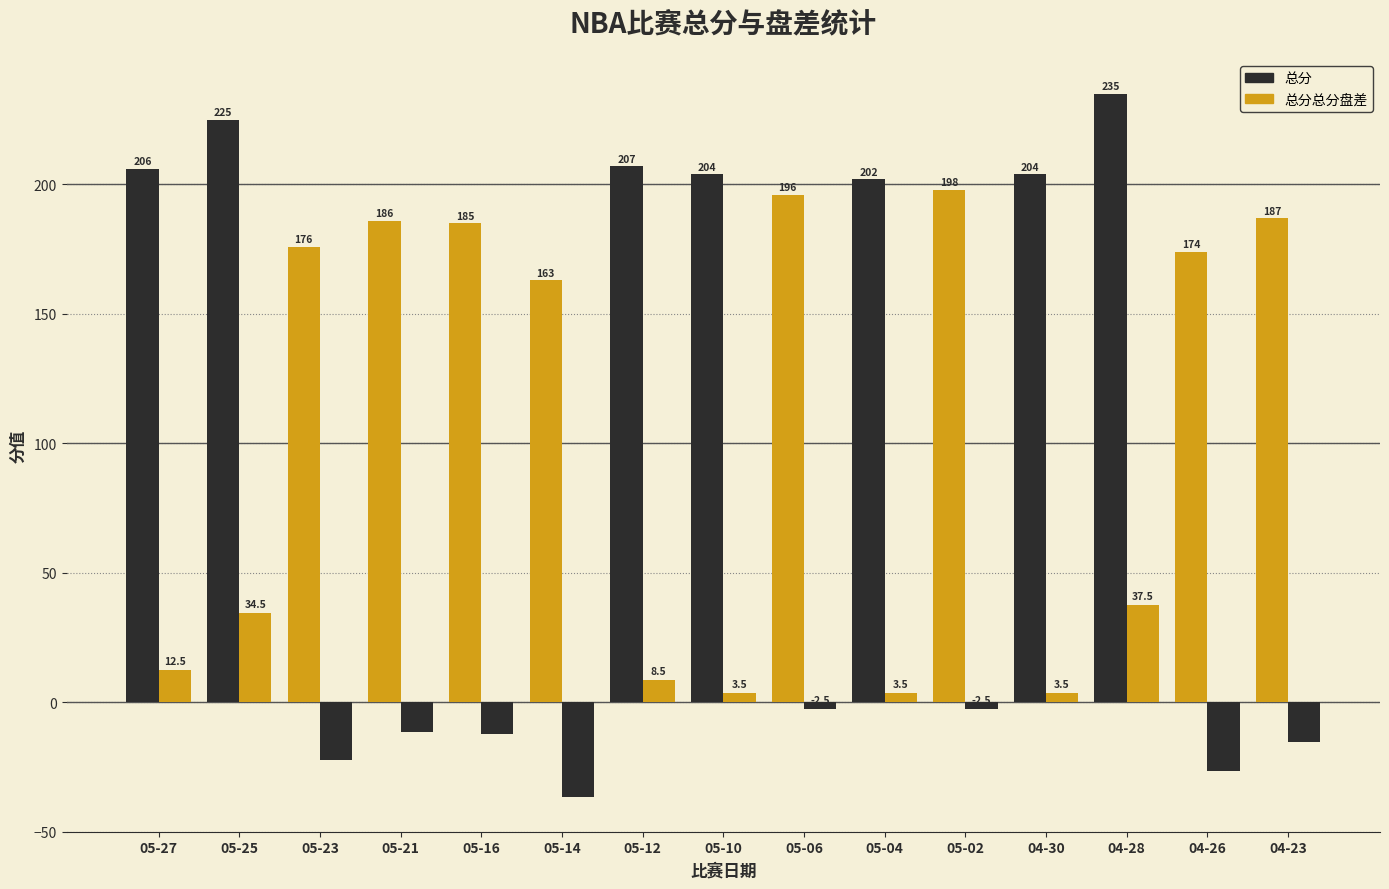

Is the value of 总分总分盘差 at 05-12 greater than the value of 总分 at 04-26?

No